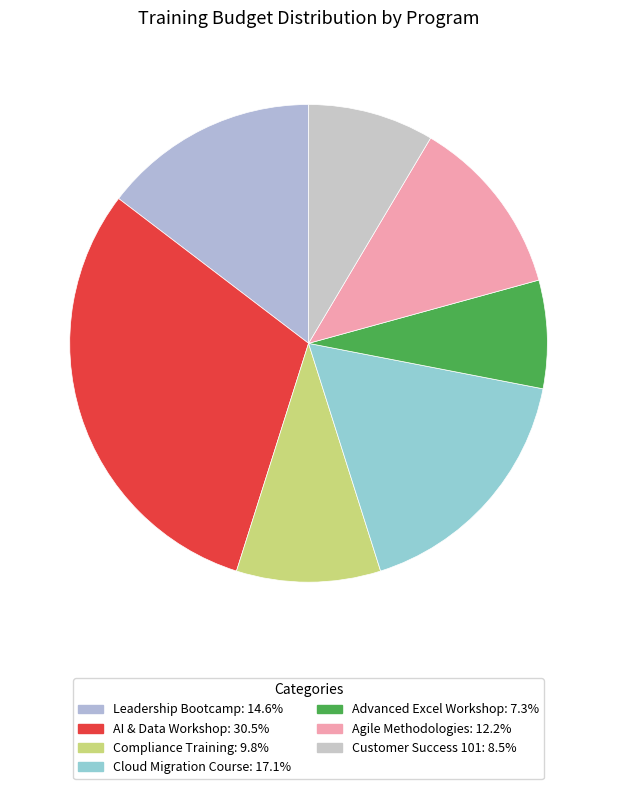

Which category has the biggest portion of the pie?

AI & Data Workshop